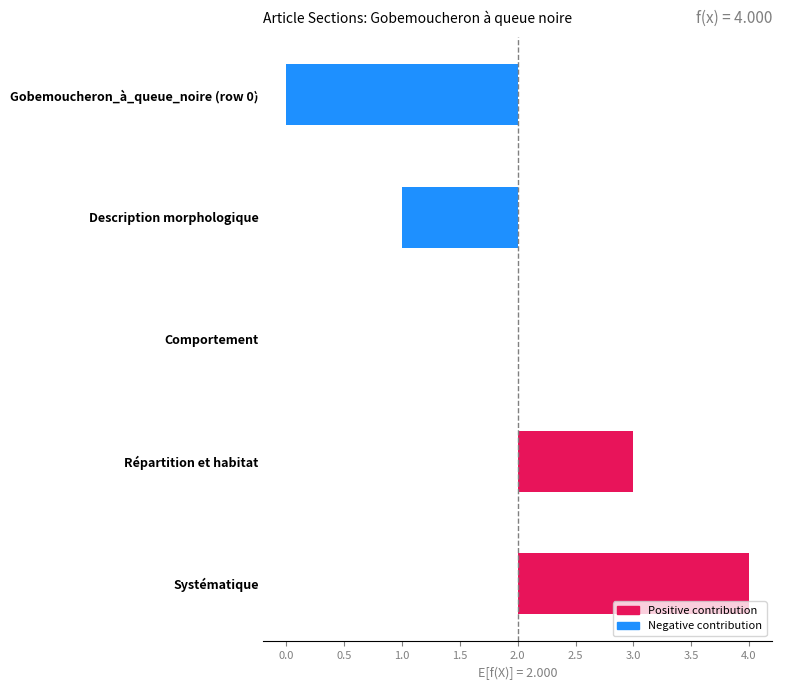

Reading left to right, transcribe all the data shown in this chart.

-2	-1	0	1	2